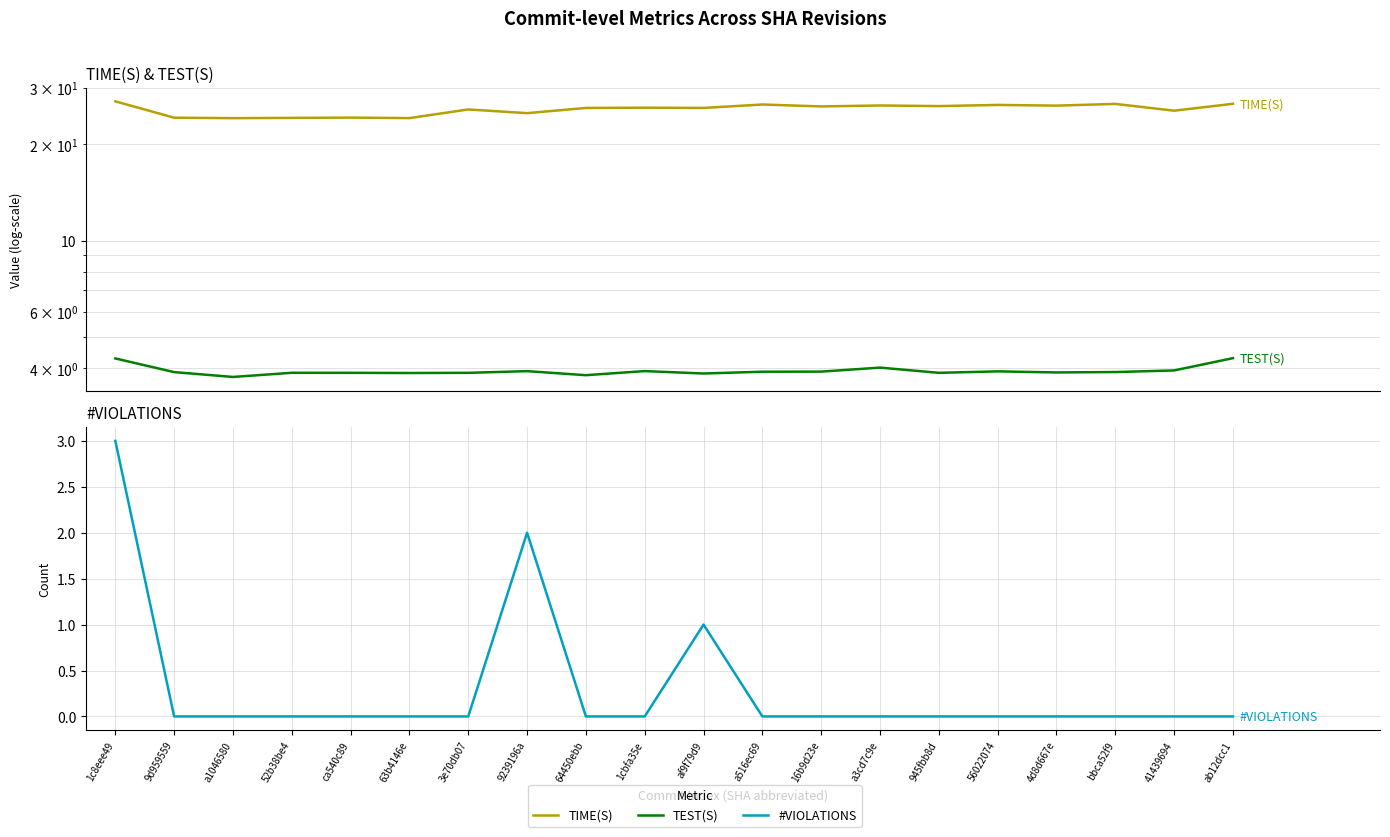

True or false: TIME(S) has a value of 25.7 at 3e70db07.

True